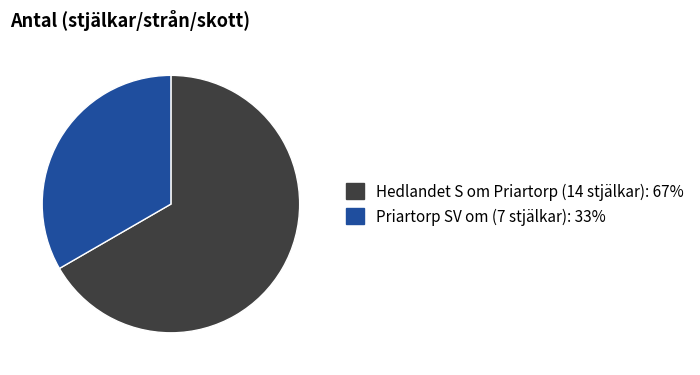

Is there any slice that represents more than half of the pie?

Yes